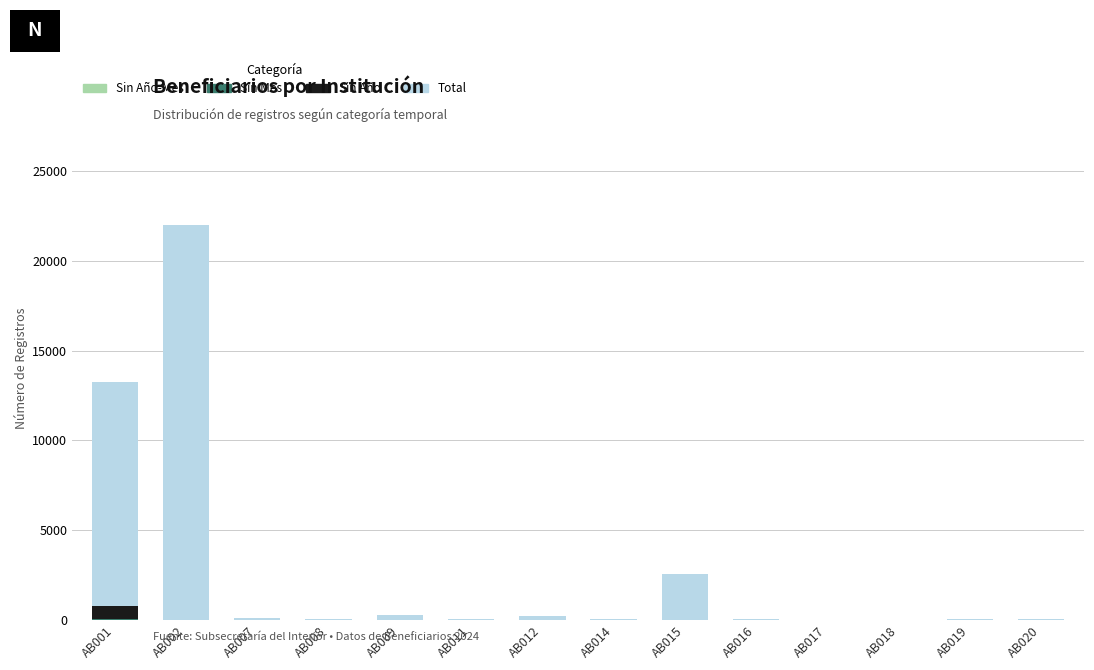

At which category is the sum across all series the highest?

AB002